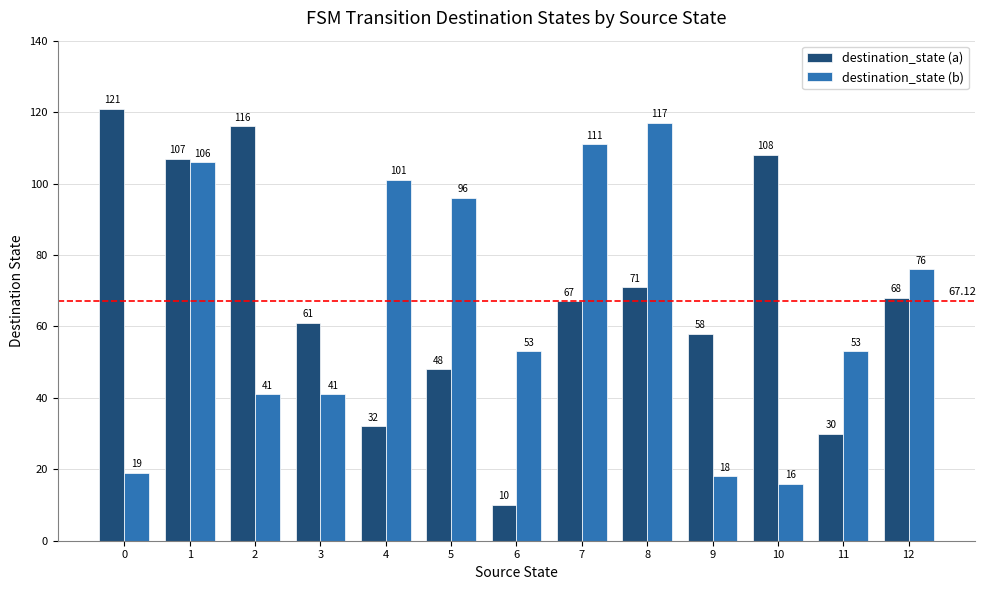

At which category is the sum across all series the highest?

1